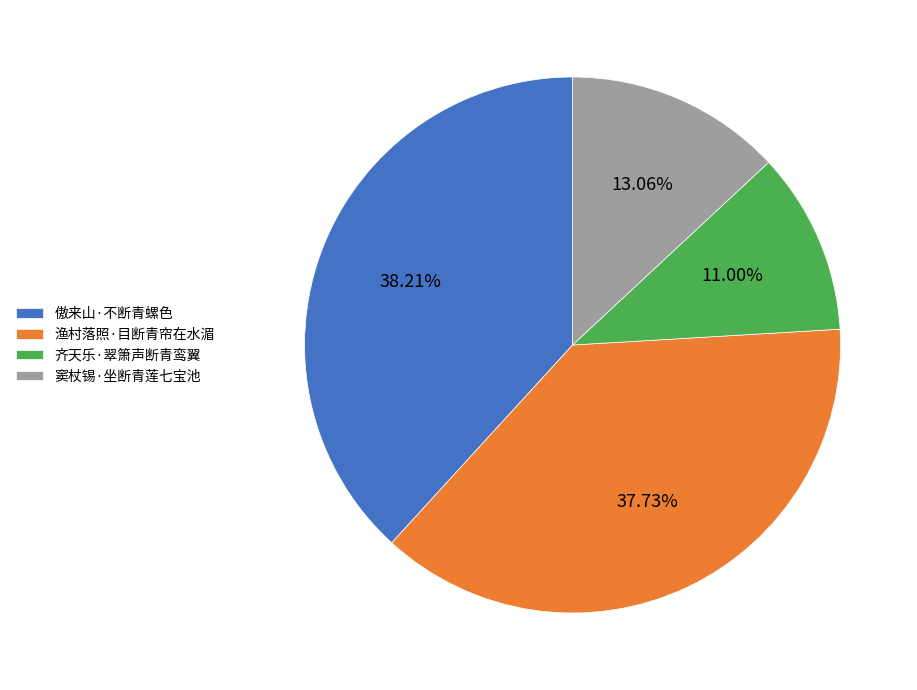

What percentage is NOT represented by 傲来山·不断青螺色?

61.8%